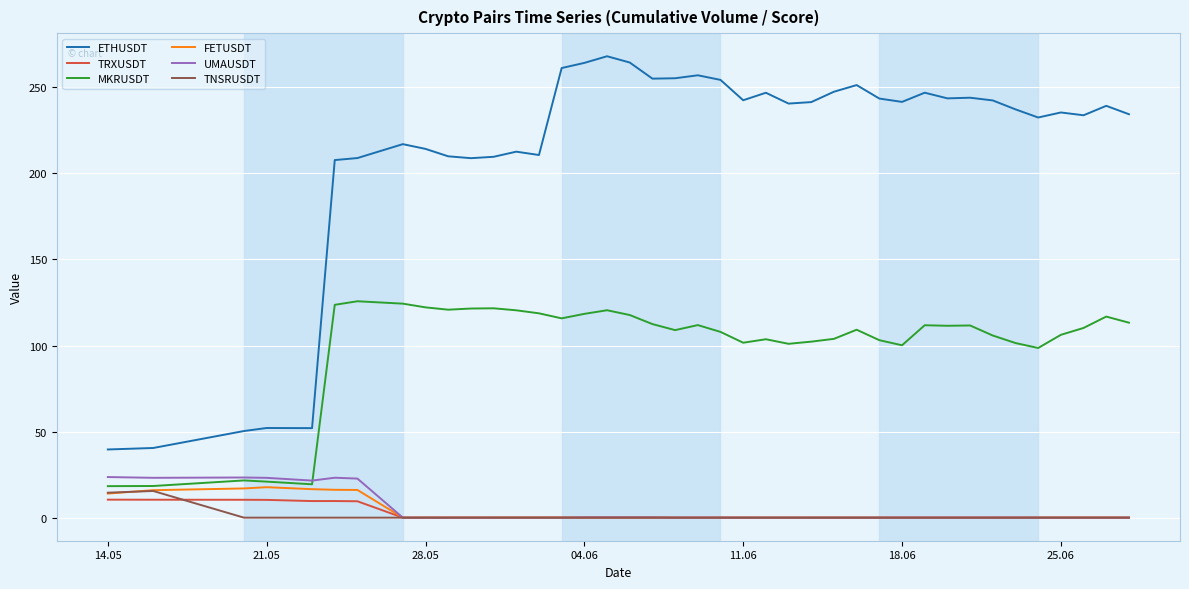

What is the sum of all MKRUSDT values?

4023.1